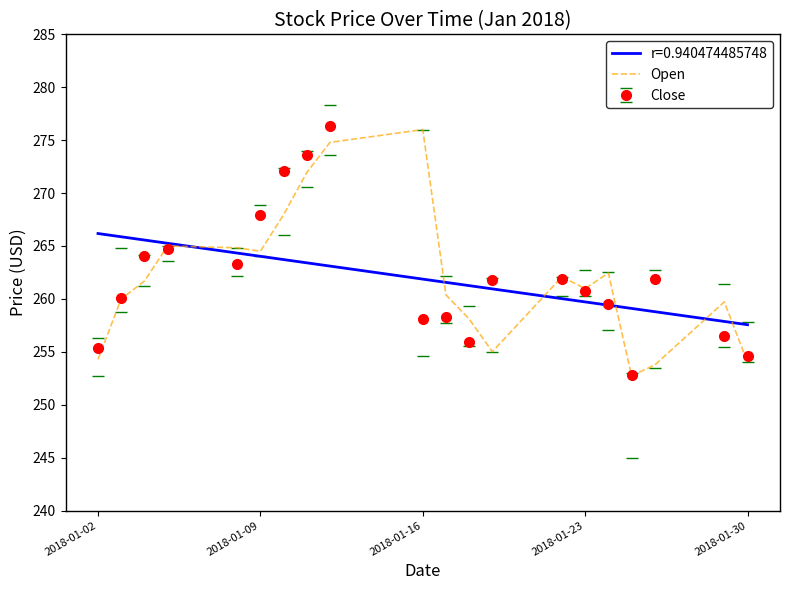

What is the highest value of the Open series?

276.0